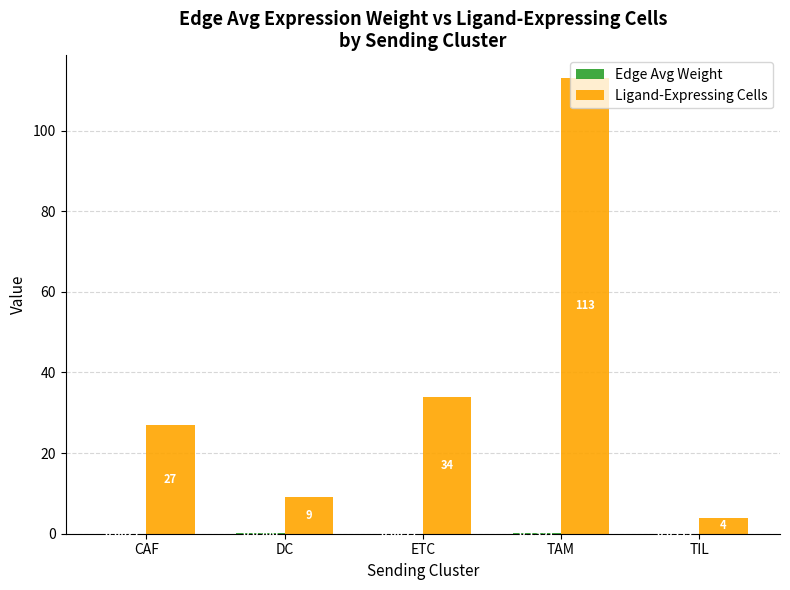

What value does the Ligand-Expressing Cells series have at DC?

9.0